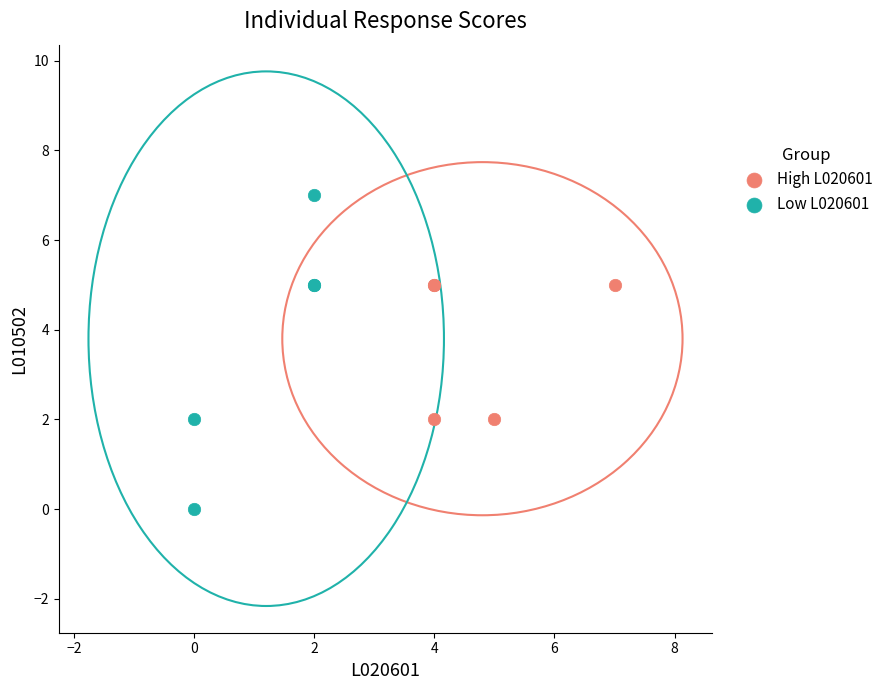

Which series contains the highest Y value?

Low L020601